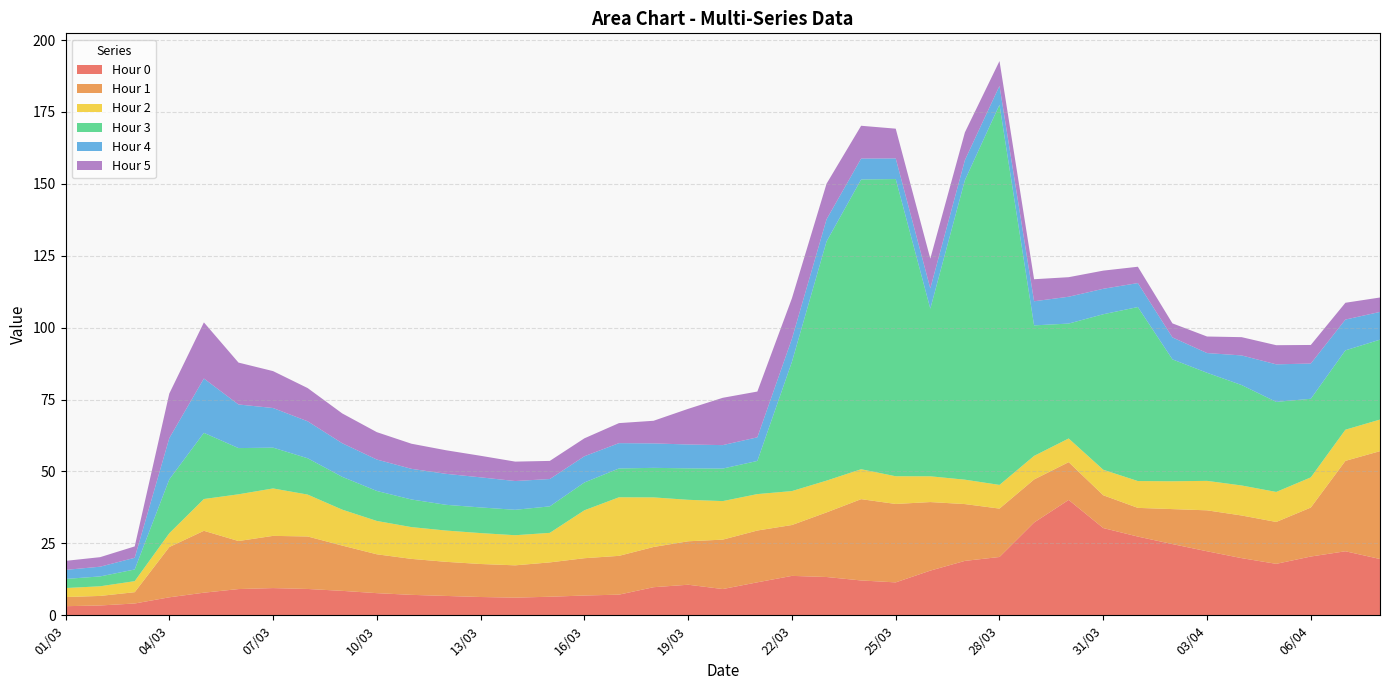

Reading left to right, extract all data points from this chart.

0: 3.2	3.4	4.1	6.2	7.9	9.1	9.5	9.2	8.5	7.7	7.1	6.7	6.4	6.1	6.4	6.9	7.2	9.8	10.6	9.1	11.5	13.7	13.3	12.1	11.4	15.5	18.9	20.3	32.2	40.1	30.3	27.4	24.8	22.3	19.9	17.9	20.4	22.3	19.6
1: 3.2	3.3	3.9	17.5	21.5	16.7	18.2	18.3	15.7	13.5	12.5	11.9	11.5	11.2	11.9	13.0	13.5	14.0	15.1	17.2	18.0	17.7	22.5	28.3	27.3	23.8	19.8	16.8	15.0	13.1	11.4	10.0	12.2	14.2	14.8	14.6	17.0	31.4	37.5
2: 3.1	3.4	3.8	4.8	11.0	16.2	16.5	14.6	12.5	11.6	11.1	10.9	10.7	10.5	10.3	16.7	20.4	17.2	14.4	13.4	12.7	11.8	11.1	10.4	9.6	9.0	8.5	8.2	8.2	8.2	8.9	9.3	9.7	10.2	10.4	10.4	10.5	10.8	11.0
3: 3.2	3.4	4.1	18.7	23.0	16.1	14.2	12.6	11.4	10.4	9.6	8.9	8.9	8.8	9.2	9.7	10.0	10.3	10.9	11.3	11.5	45.0	83.2	100.7	103.3	58.3	104.1	132.2	45.4	39.9	54.1	60.5	42.4	37.6	34.9	31.3	27.3	27.6	27.8
4: 3.1	3.4	4.1	14.3	18.9	15.2	13.8	12.9	11.7	10.9	10.7	10.8	10.5	10.0	9.5	9.1	8.8	8.5	8.3	8.2	8.2	8.0	7.7	7.3	7.2	7.1	7.0	6.6	8.4	9.3	8.8	8.3	7.6	6.9	10.3	13.1	12.3	10.7	9.6
5: 3.1	3.3	4.0	15.5	19.5	14.6	12.8	11.6	10.4	9.5	8.7	8.2	7.5	6.8	6.3	6.2	7.0	7.9	12.4	16.5	15.9	14.1	12.4	11.4	10.3	10.3	9.7	8.6	7.7	6.8	6.3	5.7	4.9	5.8	6.4	6.7	6.5	5.8	5.0